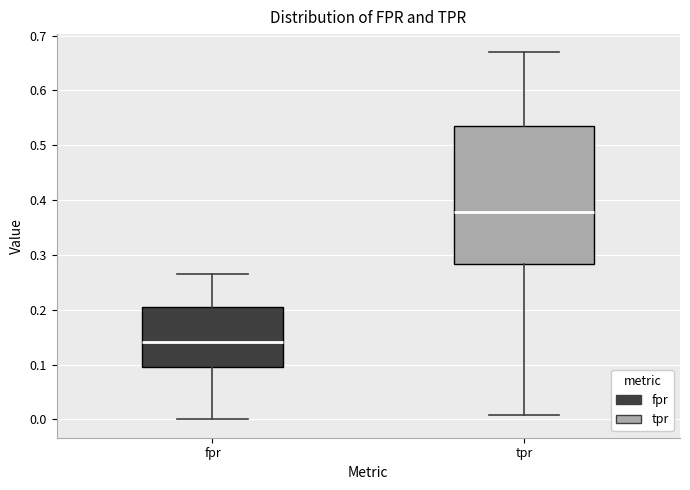

Comparing the boxes themselves (not the whiskers), which one is the tallest?

tpr